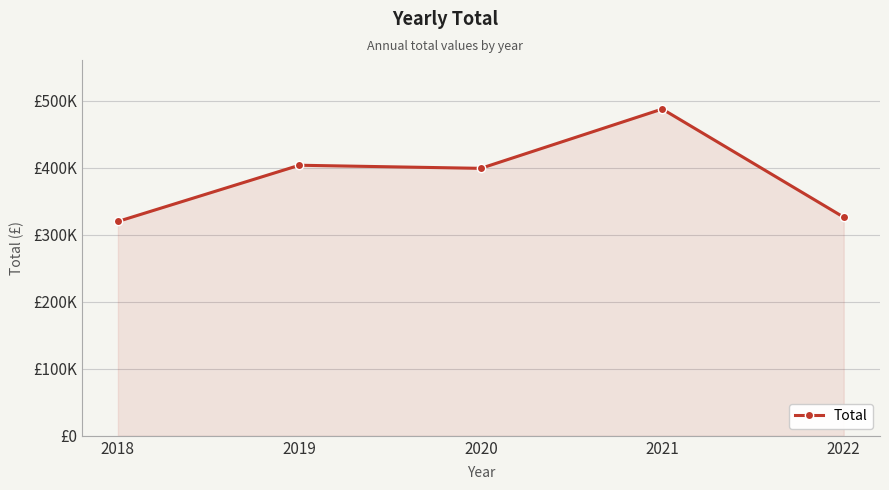

The value at 2021 is 223135.2. True or false?

False